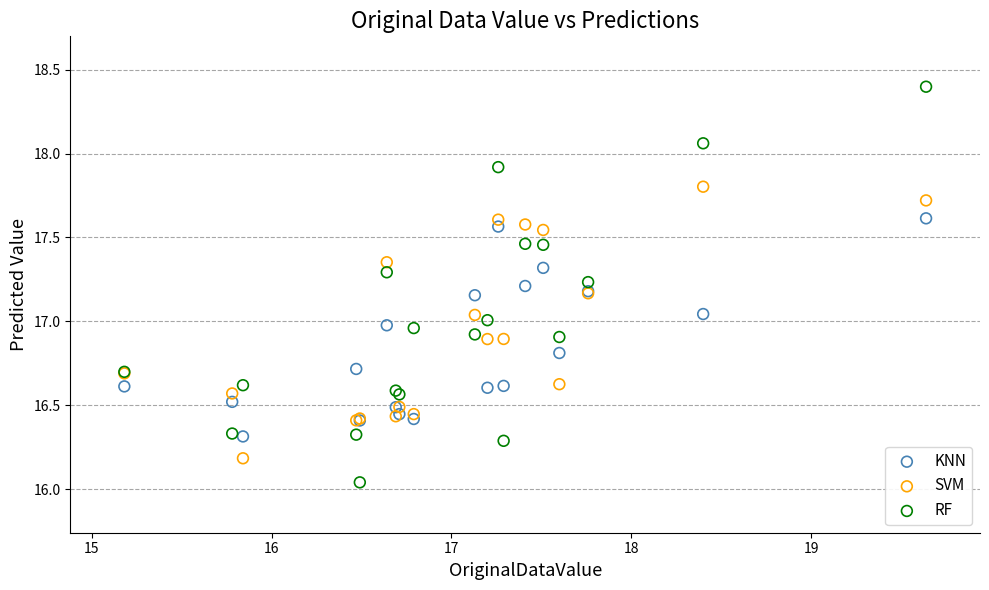

In the SVM series, what Y value is closest to 16?

16.2